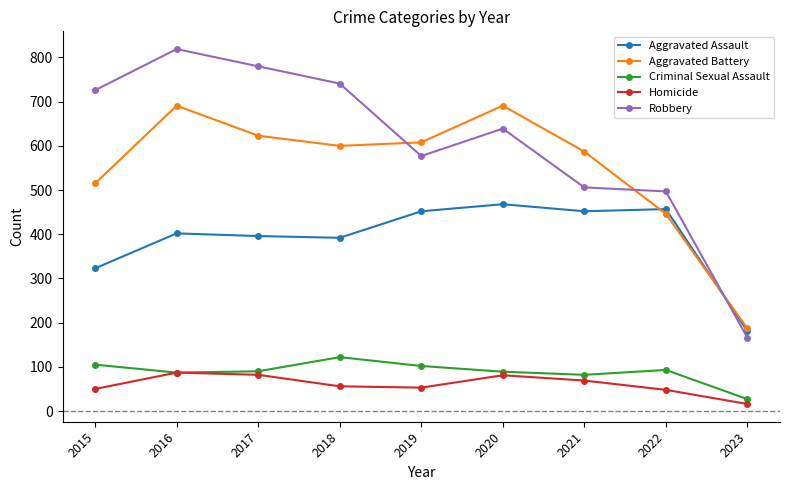

What is the value of the Homicide point at the 5th from the left?

53